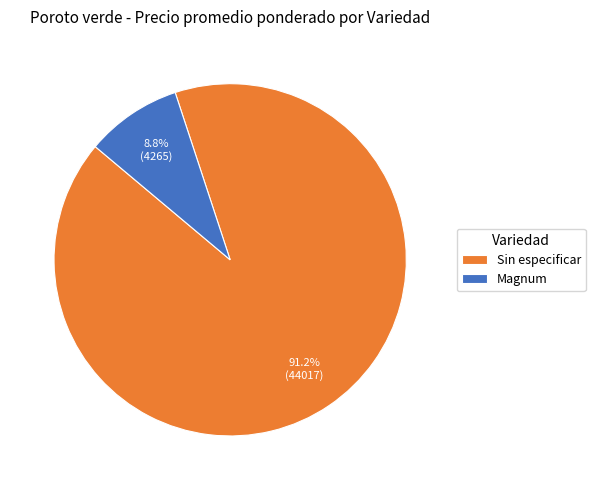

What is the largest slice in the pie chart?

Sin especificar